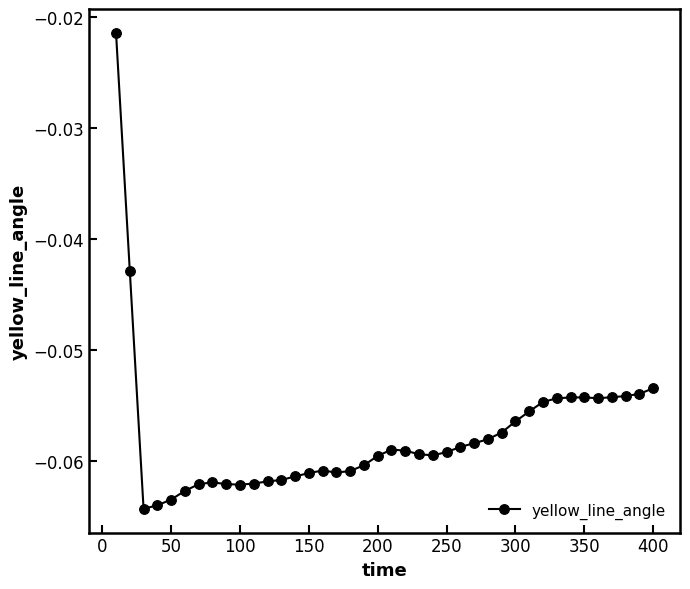

What is the sum of all values?

-2.3